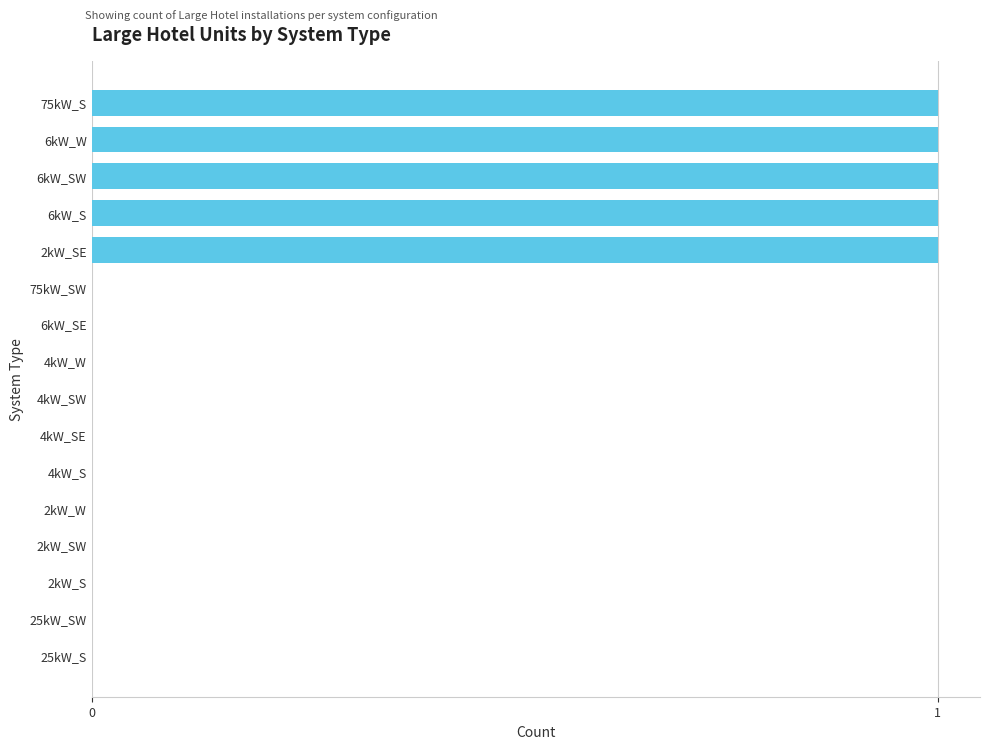

Reading bottom to top, list all the values displayed in this chart.

25kW_S=0	25kW_SW=0	2kW_S=0	2kW_SW=0	2kW_W=0	4kW_S=0	4kW_SE=0	4kW_SW=0	4kW_W=0	6kW_SE=0	75kW_SW=0	2kW_SE=1	6kW_S=1	6kW_SW=1	6kW_W=1	75kW_S=1